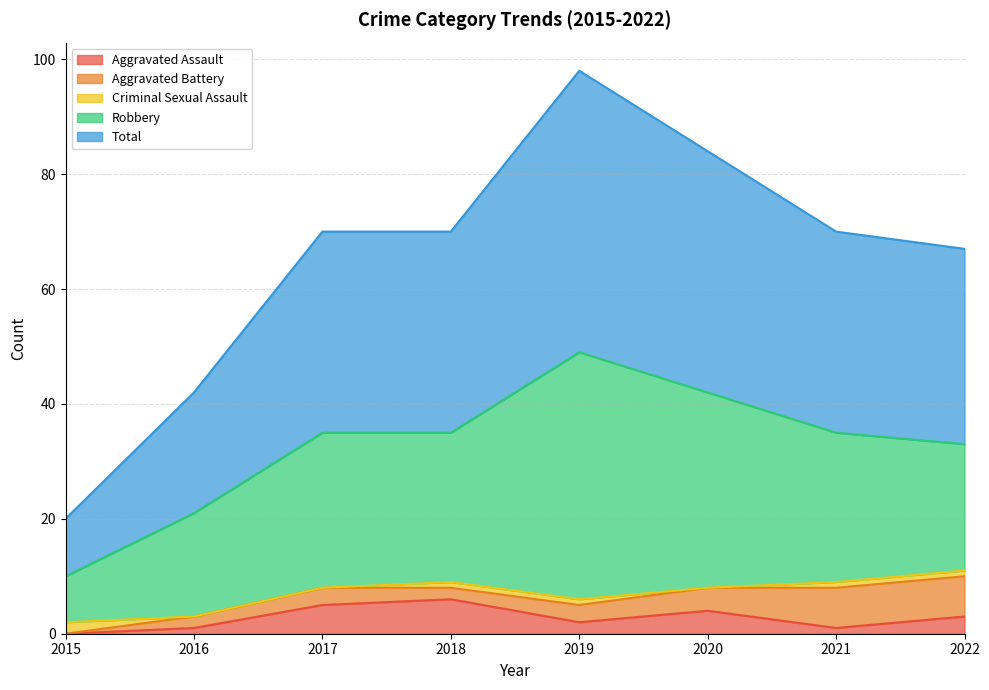

How many data points in Total are above 35?

2